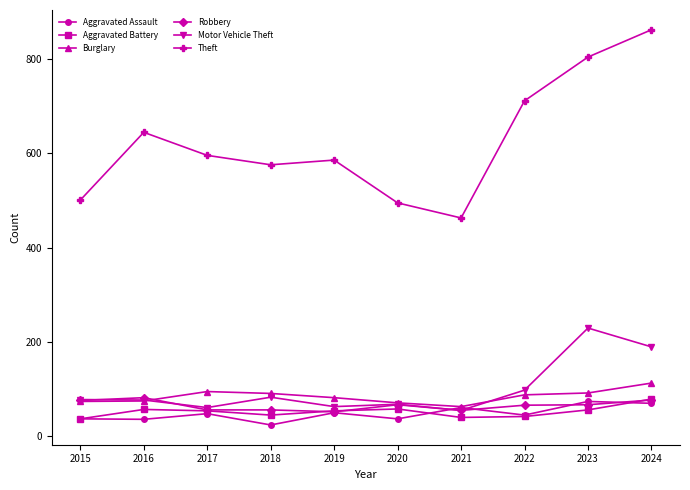

Read the Aggravated Assault value at 2024, to the nearest 5.

70